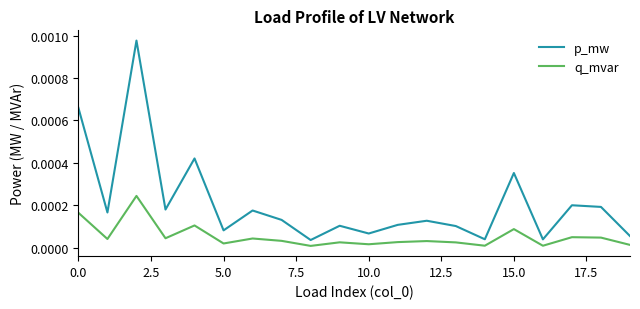

Which series has the largest total across all categories?

p_mw